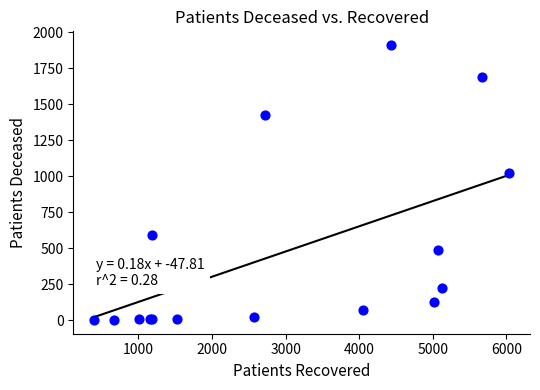

What Y value in the scatter plot is closest to 956?

1020